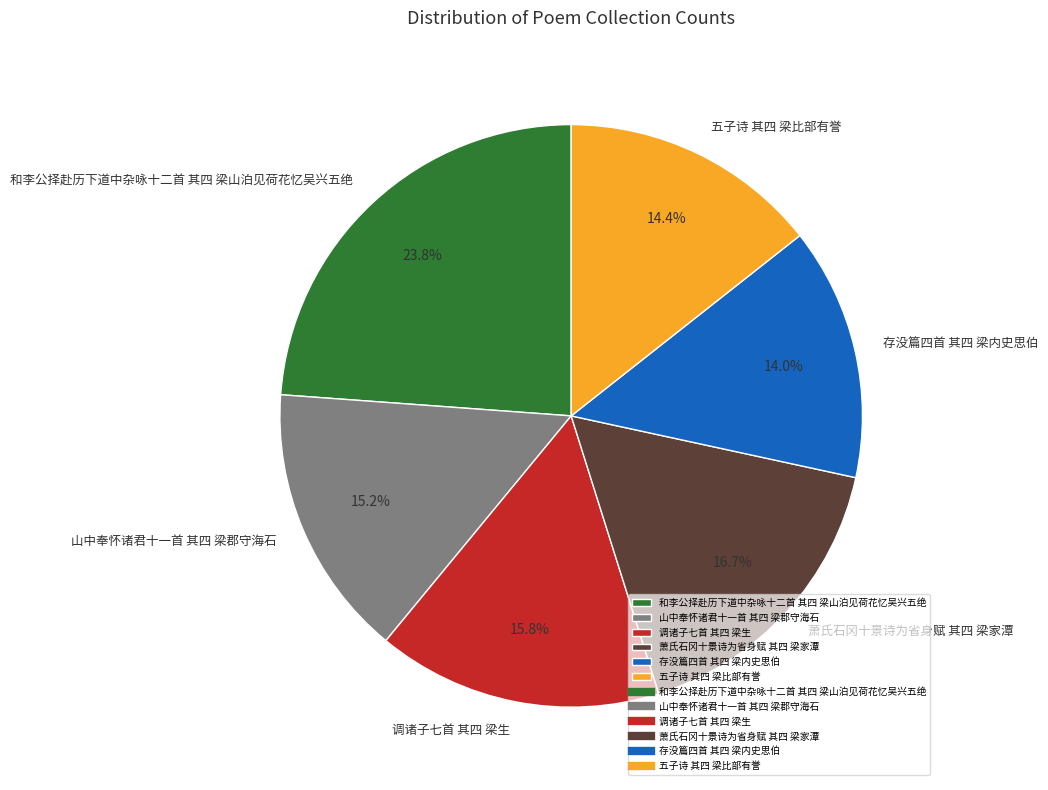

Is it true that 存没篇四首 其四 梁内史思伯 is 14% of the pie?

True